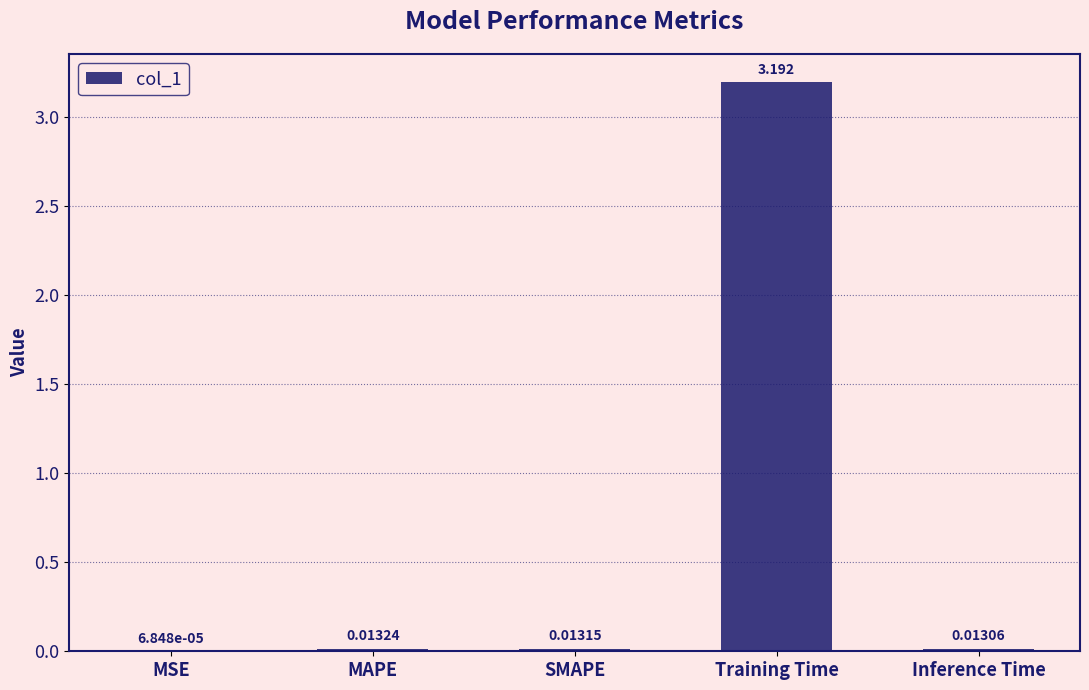

Which has a higher value, SMAPE or MSE?

SMAPE